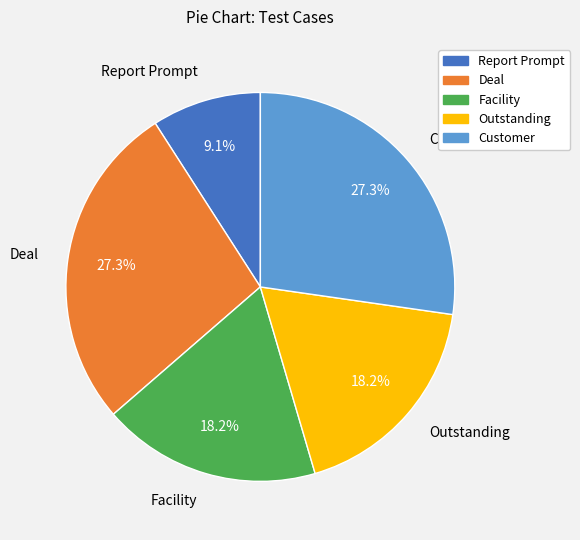

Does Customer represent more than half of the total?

No